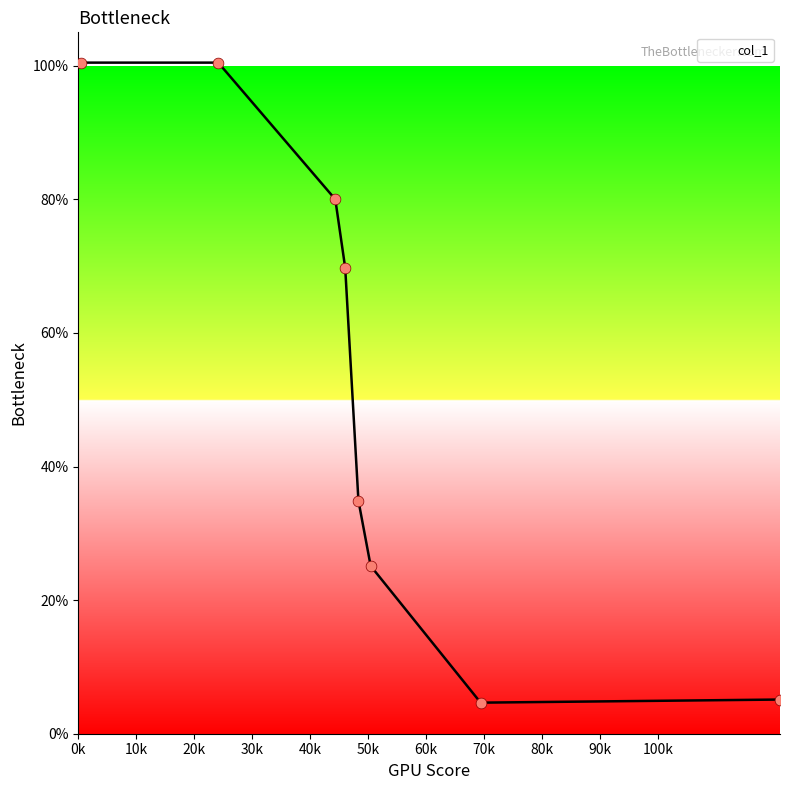

What is the maximum value shown in the chart?

100.5